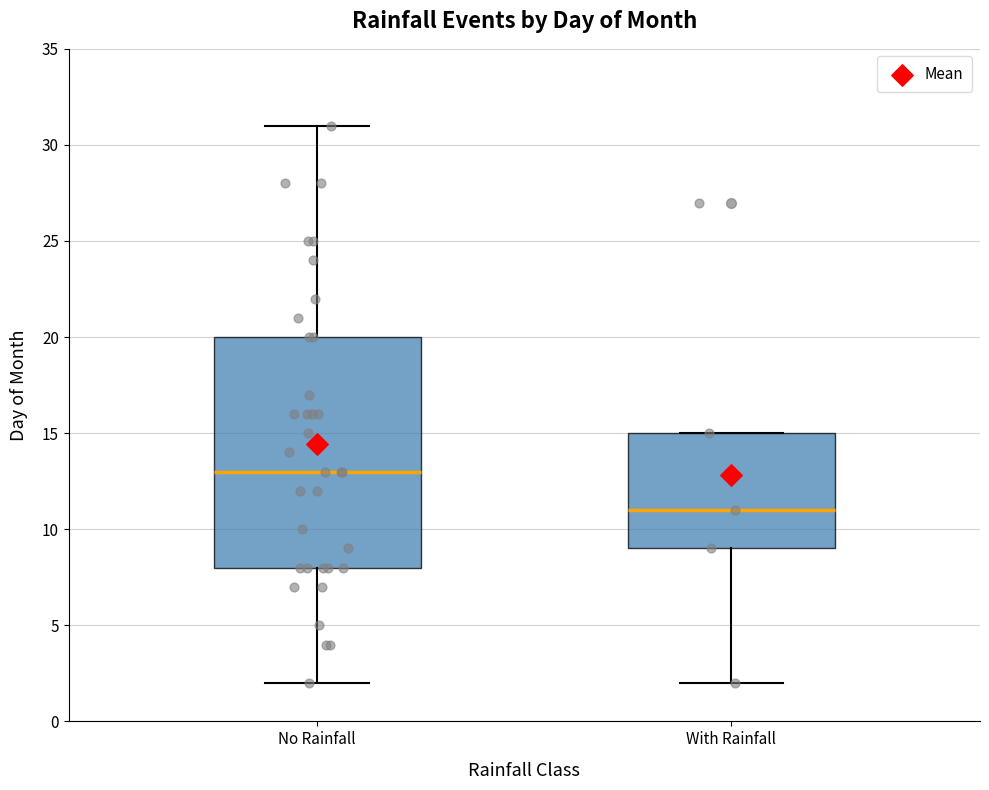

Reading left to right, transcribe this box plot: for each box, give where its median line is, the range the box spans, and where its two whiskers end, as read against the y-axis. The values are not printed on the chart, so give them approximately, as read against the axis.

No Rainfall: median 13, box 8 to 20, whiskers 2 to 31
With Rainfall: median 11, box 9 to 15, whiskers 2 to 15